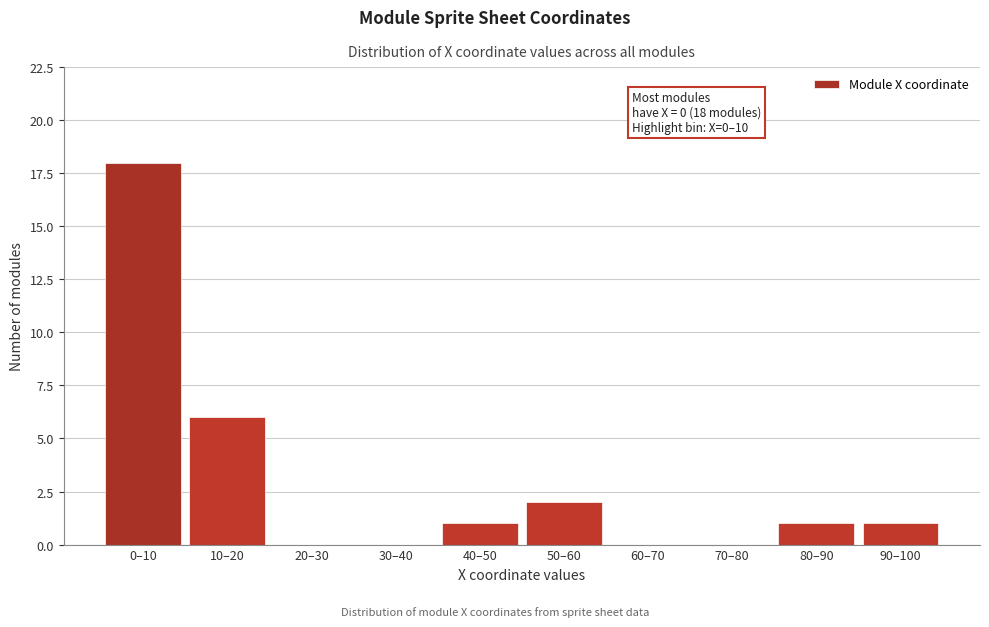

Reading right to left, list all the values displayed in this chart.

90–100=1	80–90=1	70–80=0	60–70=0	50–60=2	40–50=1	30–40=0	20–30=0	10–20=6	0–10=18